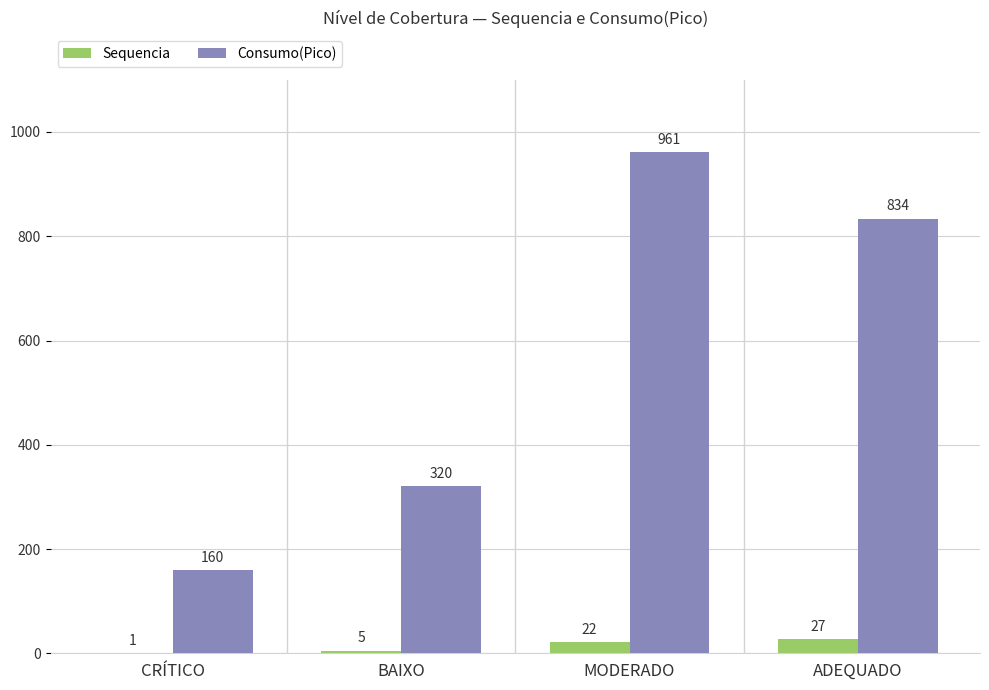

Reading left to right, list all the values displayed in this chart.

Sequencia: CRÍTICO=1	BAIXO=5	MODERADO=22	ADEQUADO=27
Consumo(Pico): CRÍTICO=160	BAIXO=320	MODERADO=961	ADEQUADO=834